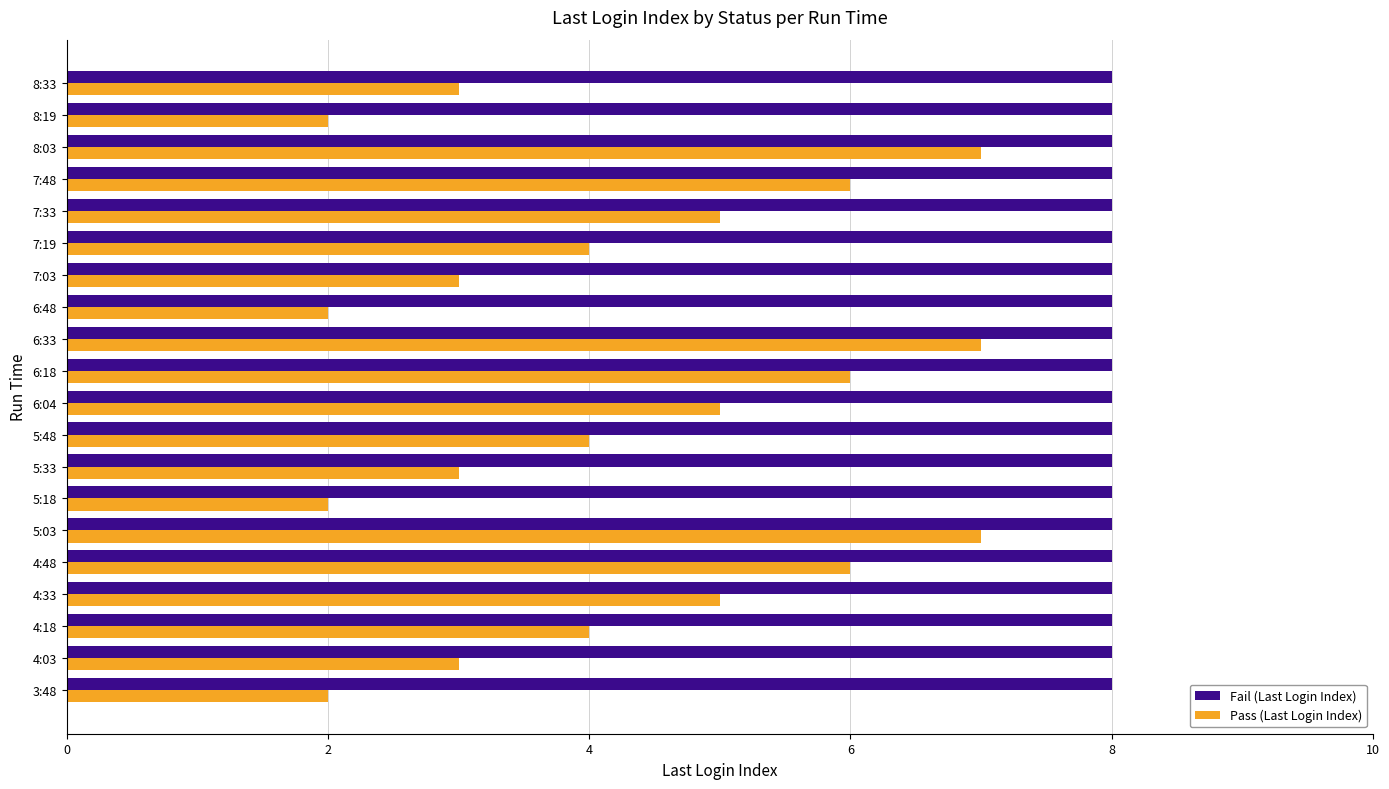

List the series in order of their peak value, lowest first.

Pass (Last Login Index), Fail (Last Login Index)